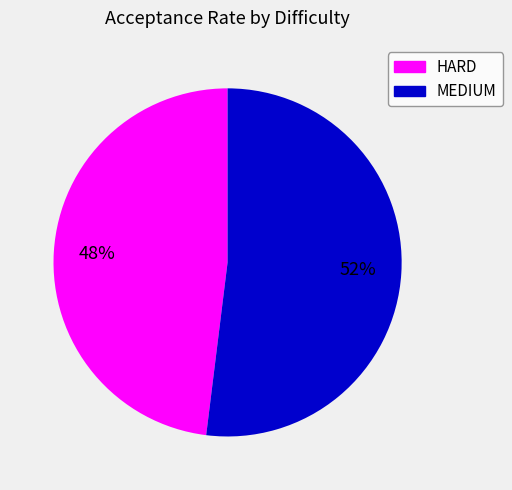

Does any single category account for the majority?

Yes